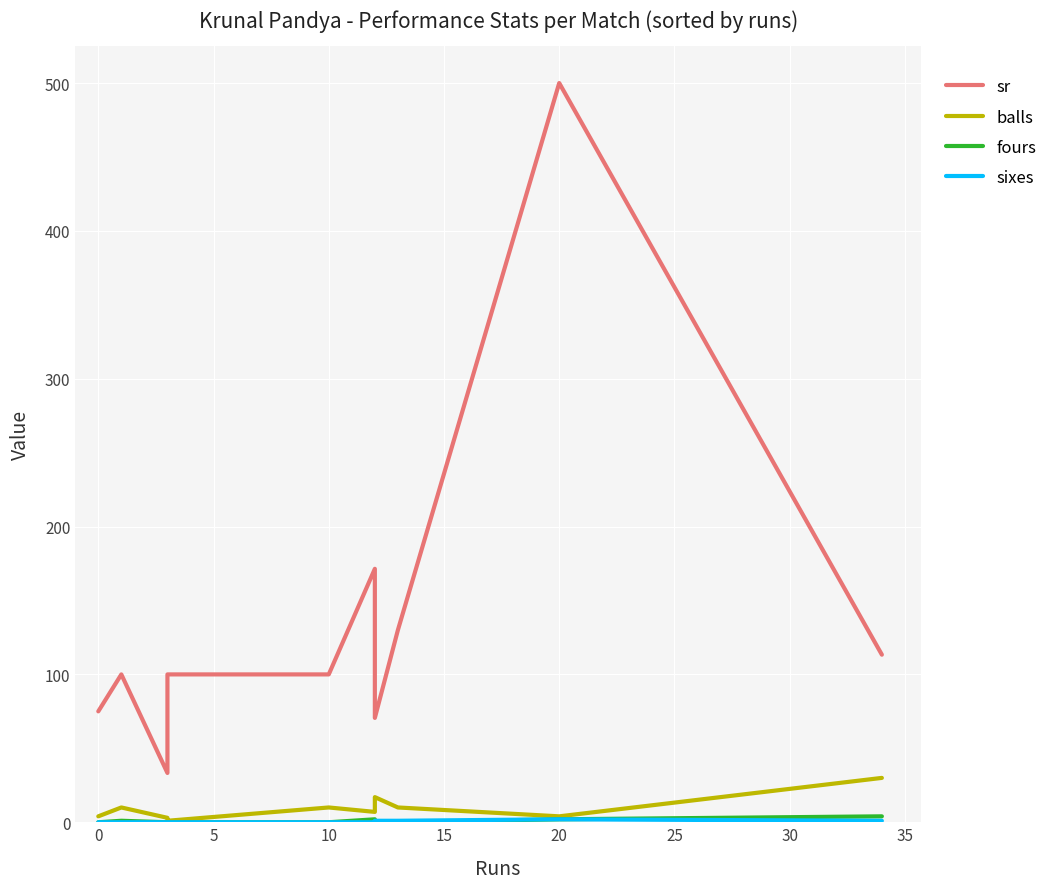

Is the value of balls at 20 greater than the value of sixes at 5?

Yes